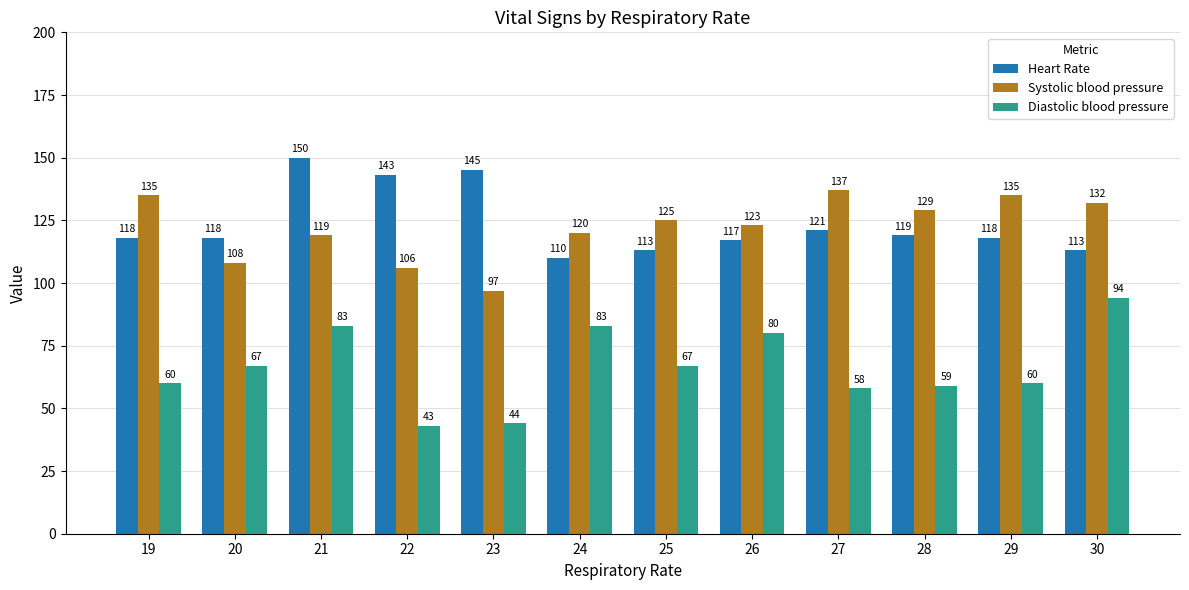

Count the number of categories in the chart.

12